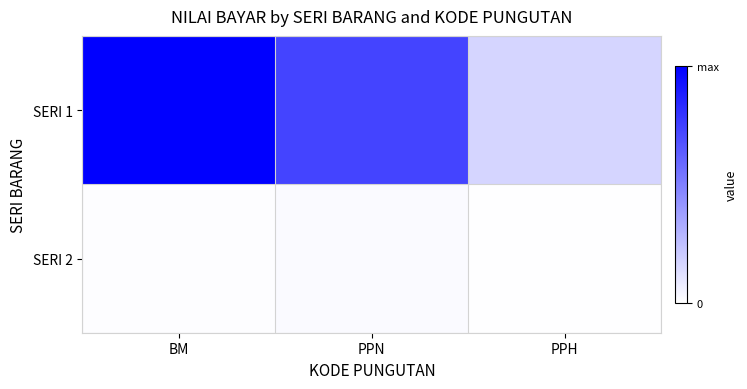

Between PPN and PPH, which is larger?

PPN